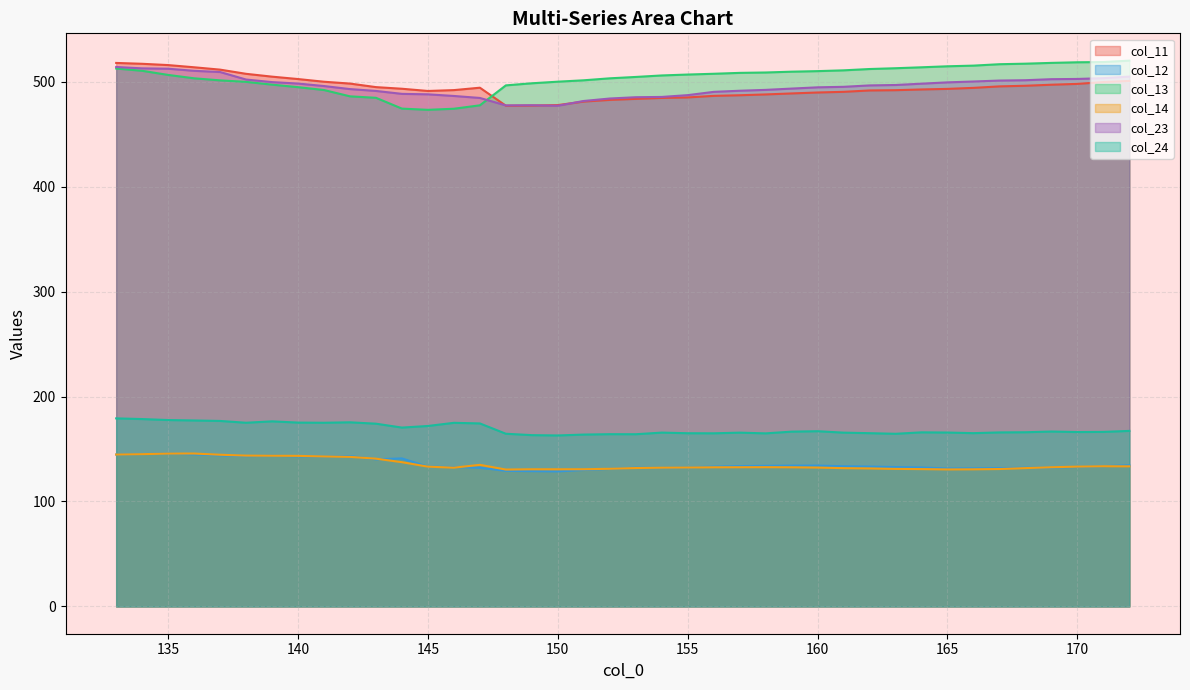

What is the value of the col_14 point at the 22nd from the left?

132.2